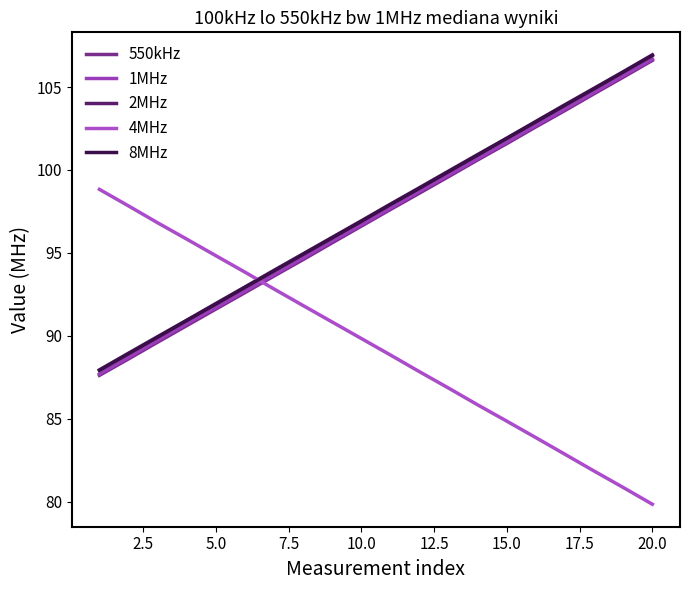

True or false: 550kHz and 2MHz intersect in this chart.

False